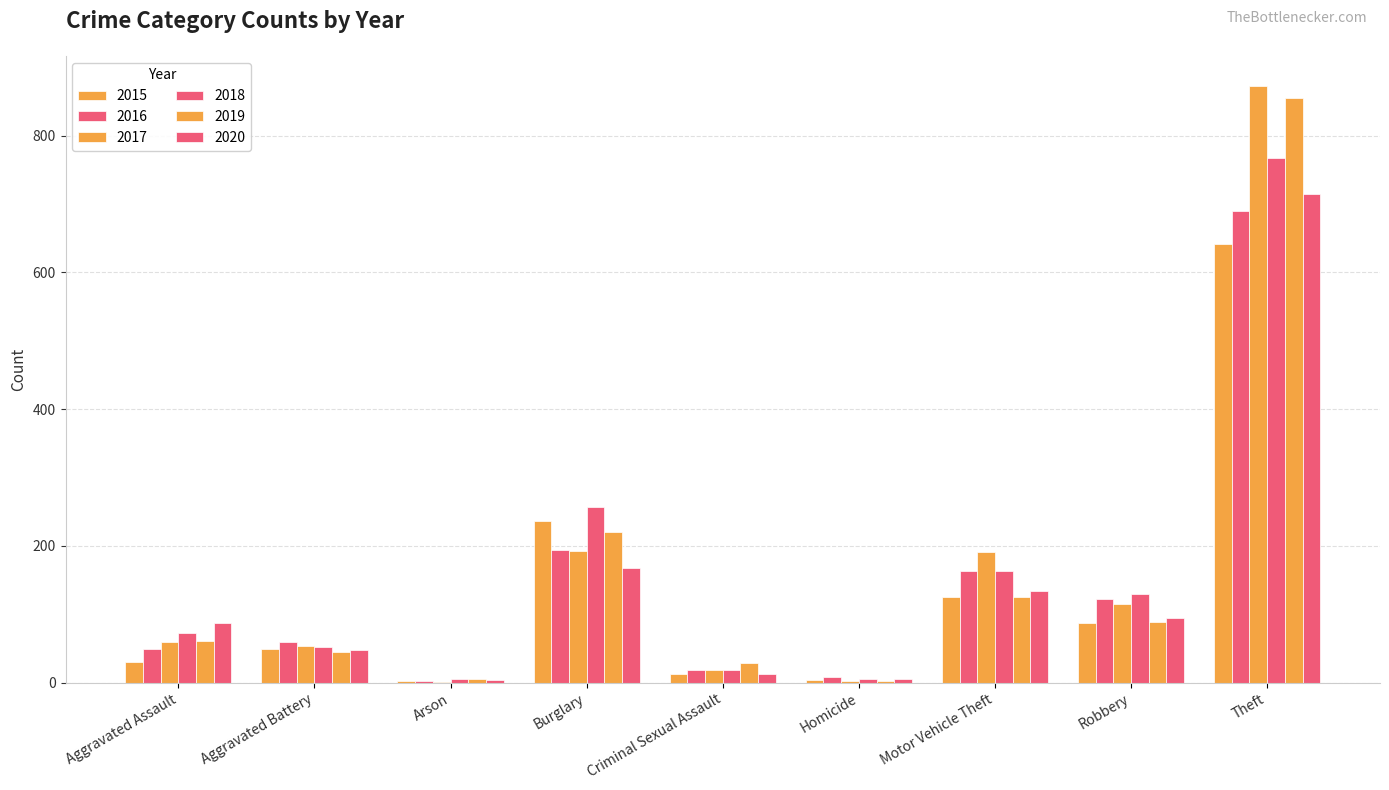

Where is 2018 nearest to the value 386?

Burglary